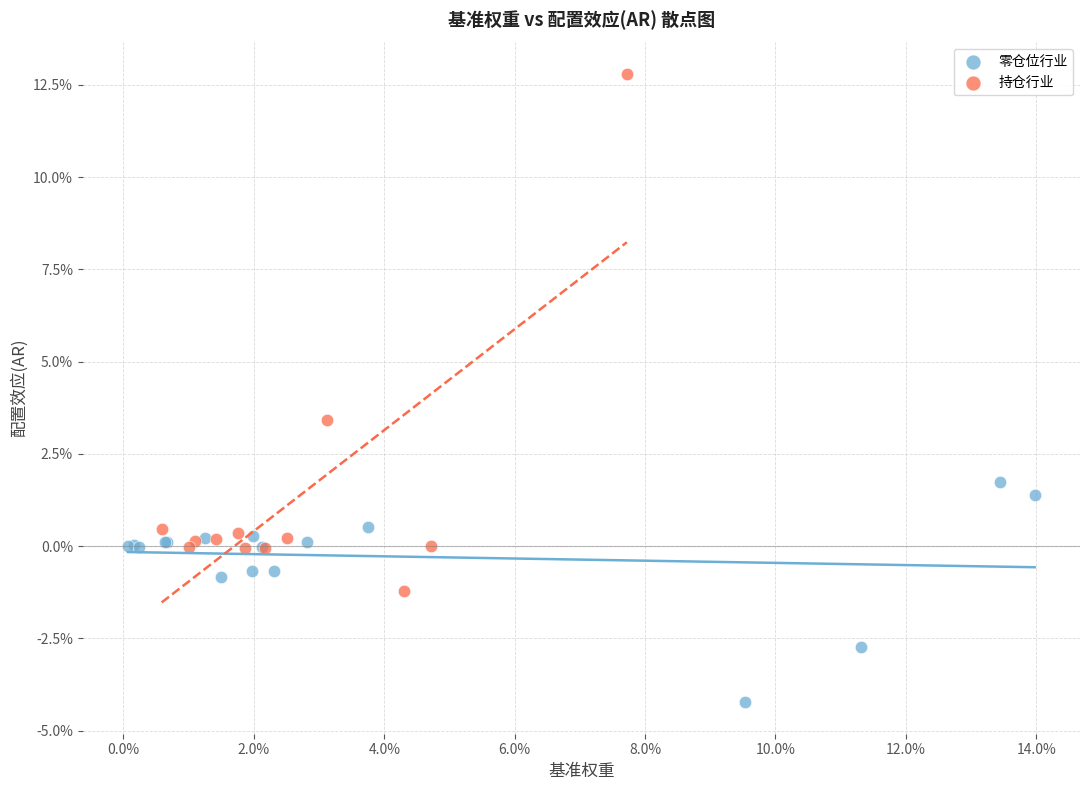

What are all the series names shown in the legend?

零仓位行业, 持仓行业